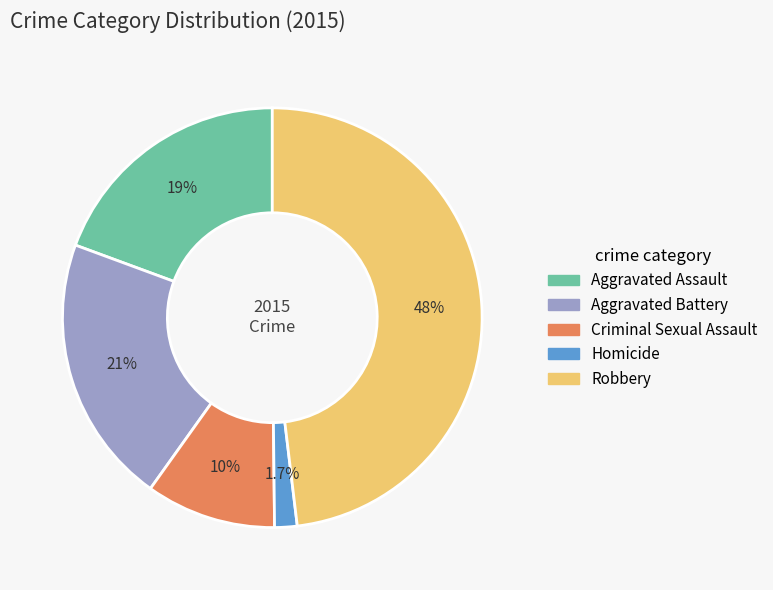

How many segments does this pie chart have?

5